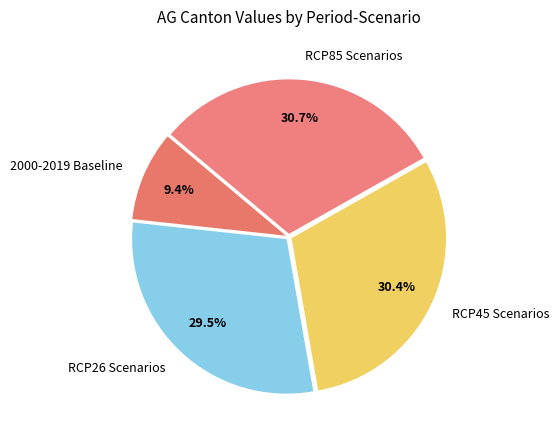

What is the ratio of the value at RCP26 Scenarios to the value at RCP85 Scenarios?

1.0